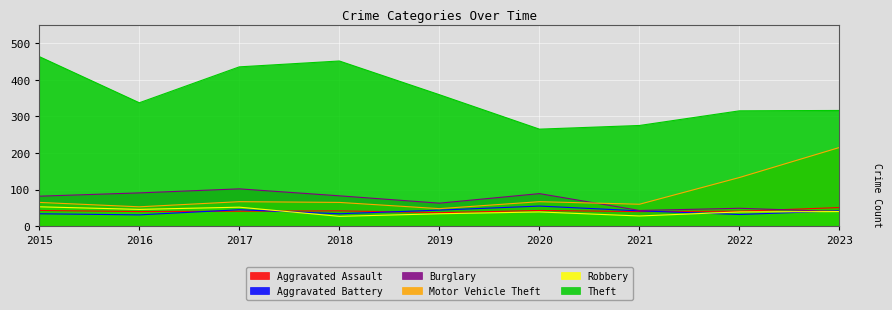

At 2019, list the series in order from smallest to largest.

Robbery, Aggravated Assault, Aggravated Battery, Motor Vehicle Theft, Burglary, Theft